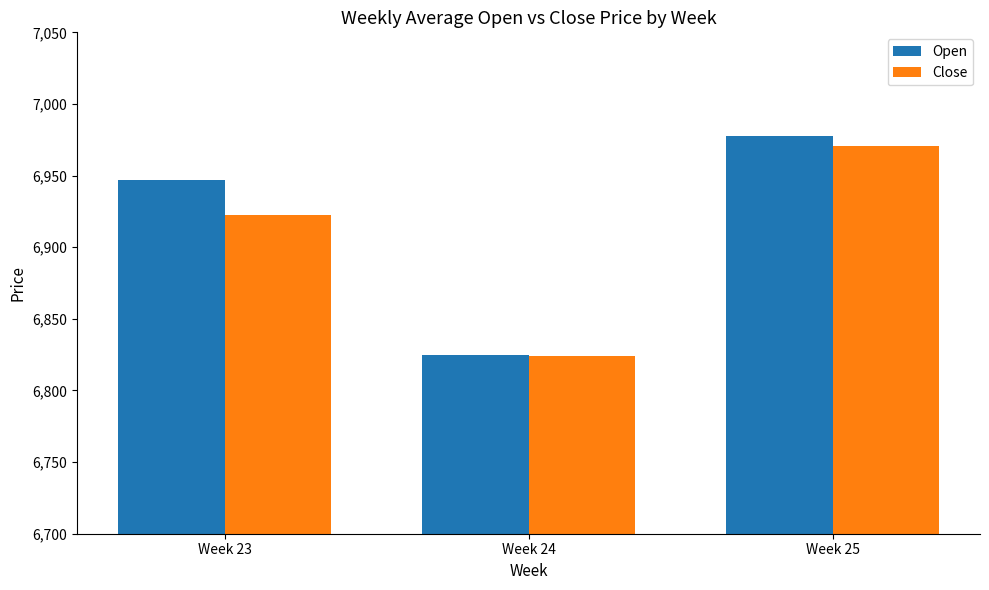

How many values in the Close series are below 6922?

1